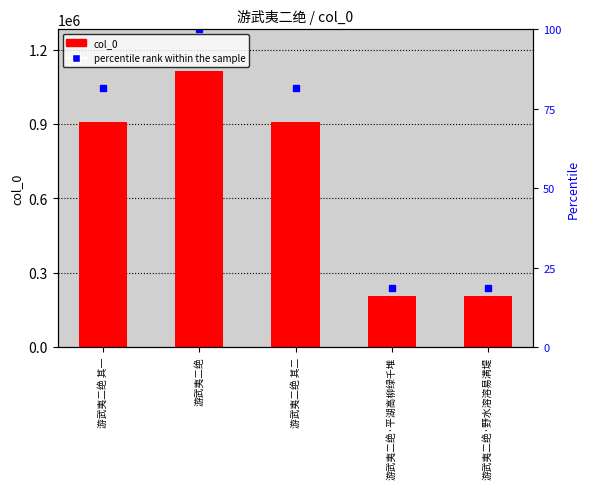

True or false: percentile rank within the sample has a value of 17.2 at 游武夷二绝 其二.

False